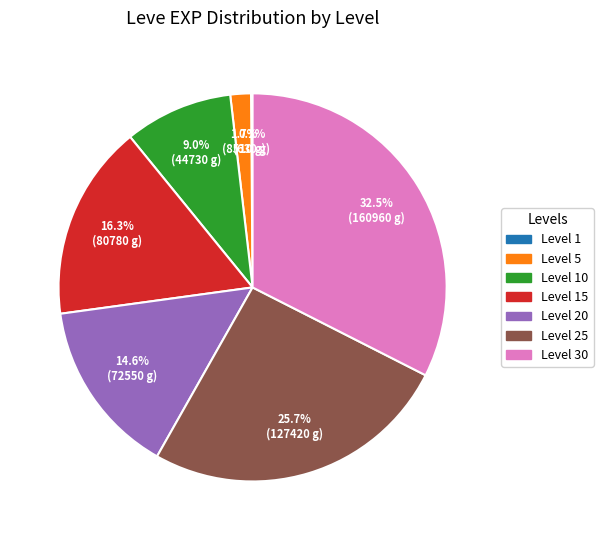

Is there a majority slice in this chart?

No